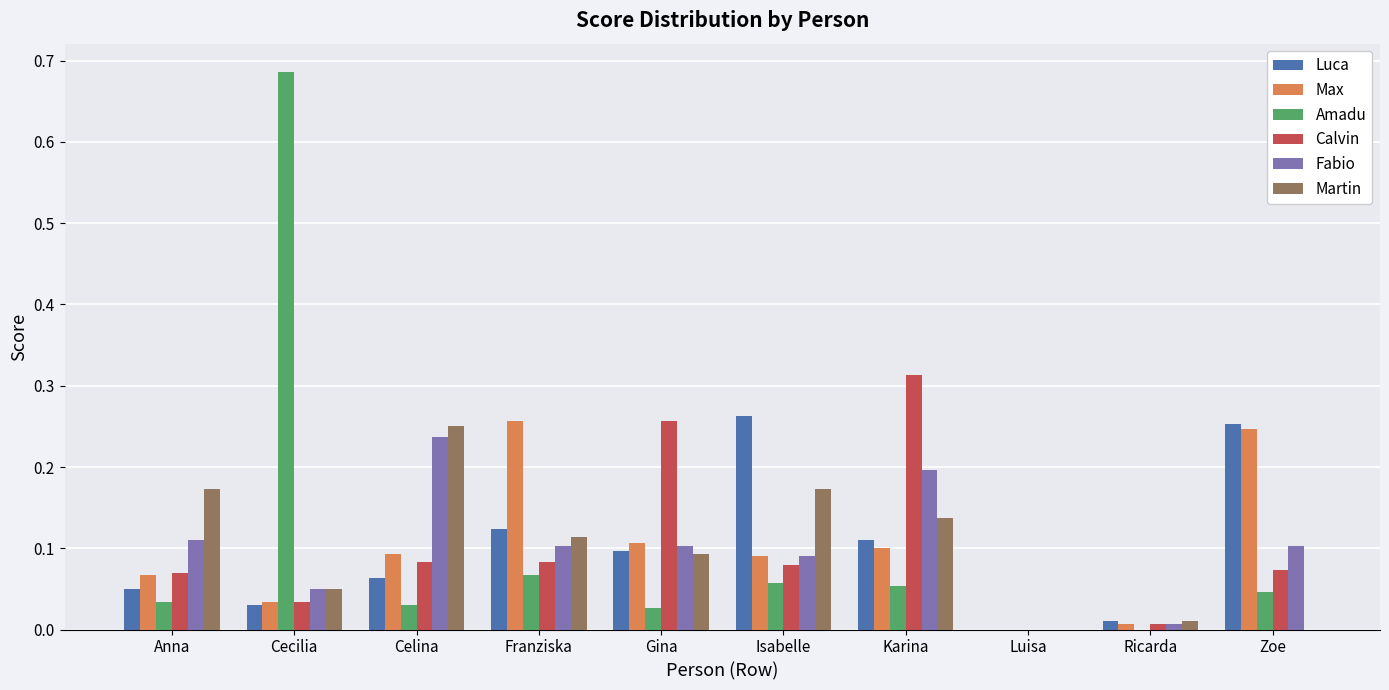

Are the bars grouped side by side (vs. stacked)?

Yes